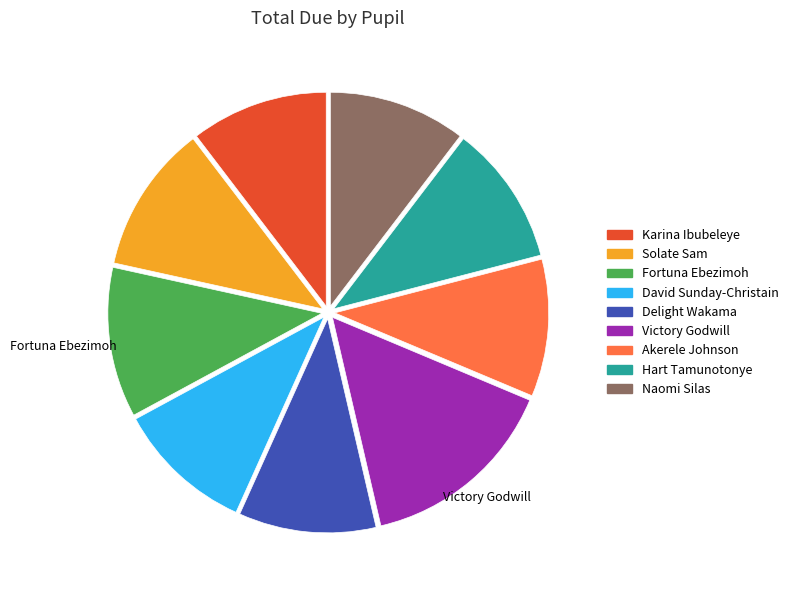

Is the sum of Naomi Silas and David Sunday-Christain greater than half?

No